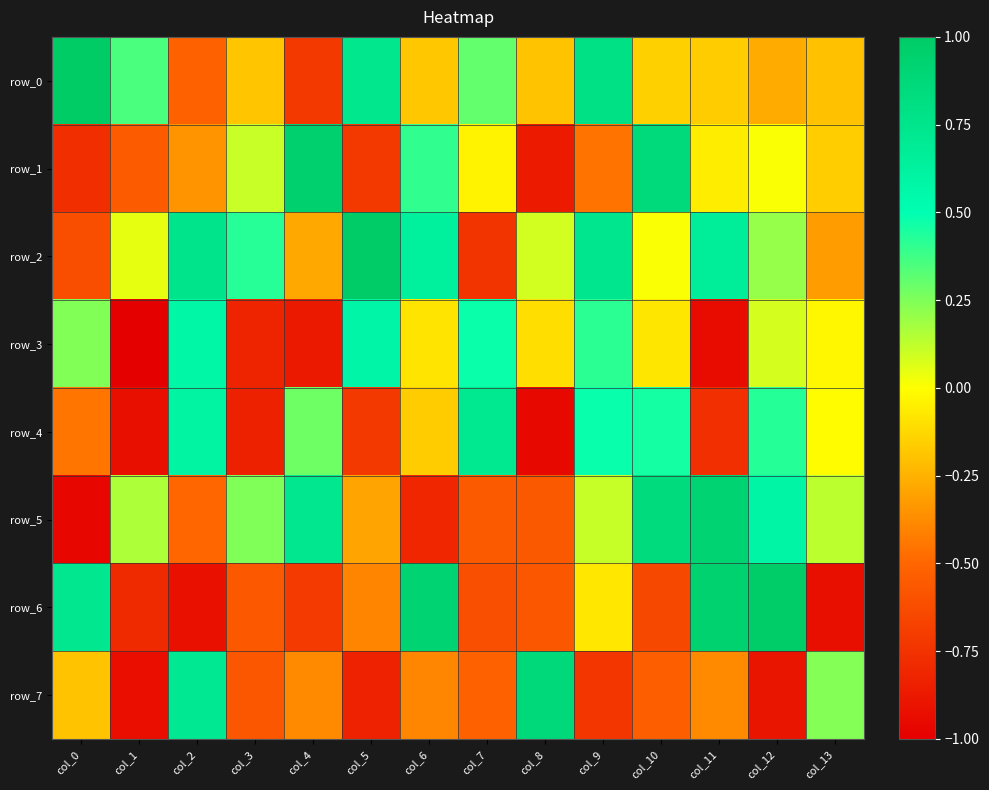

At which label does row_6 first exceed 0?

col_0